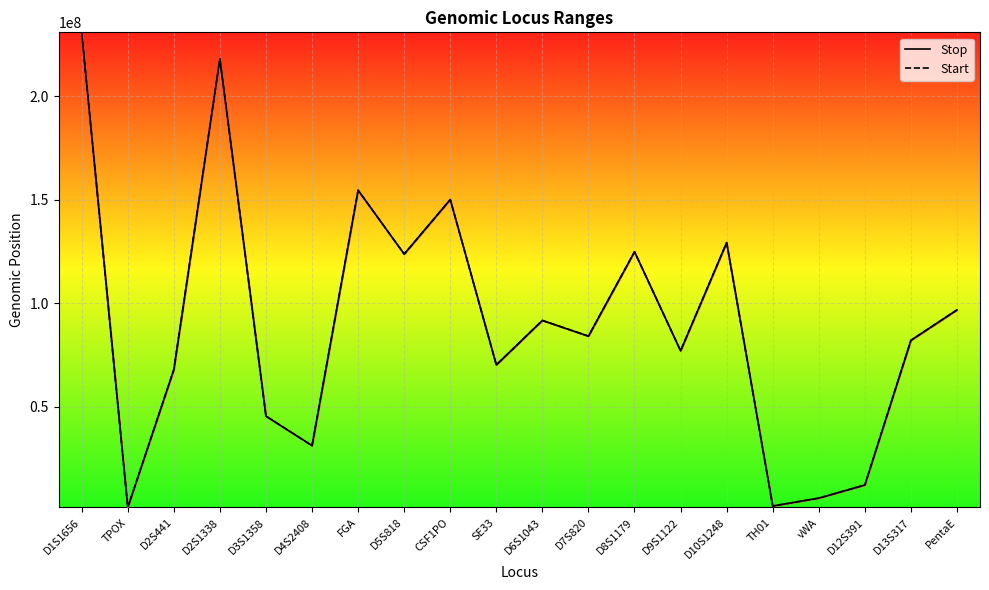

Is the value of Stop at vWA greater than the value of Start at D1S1656?

No